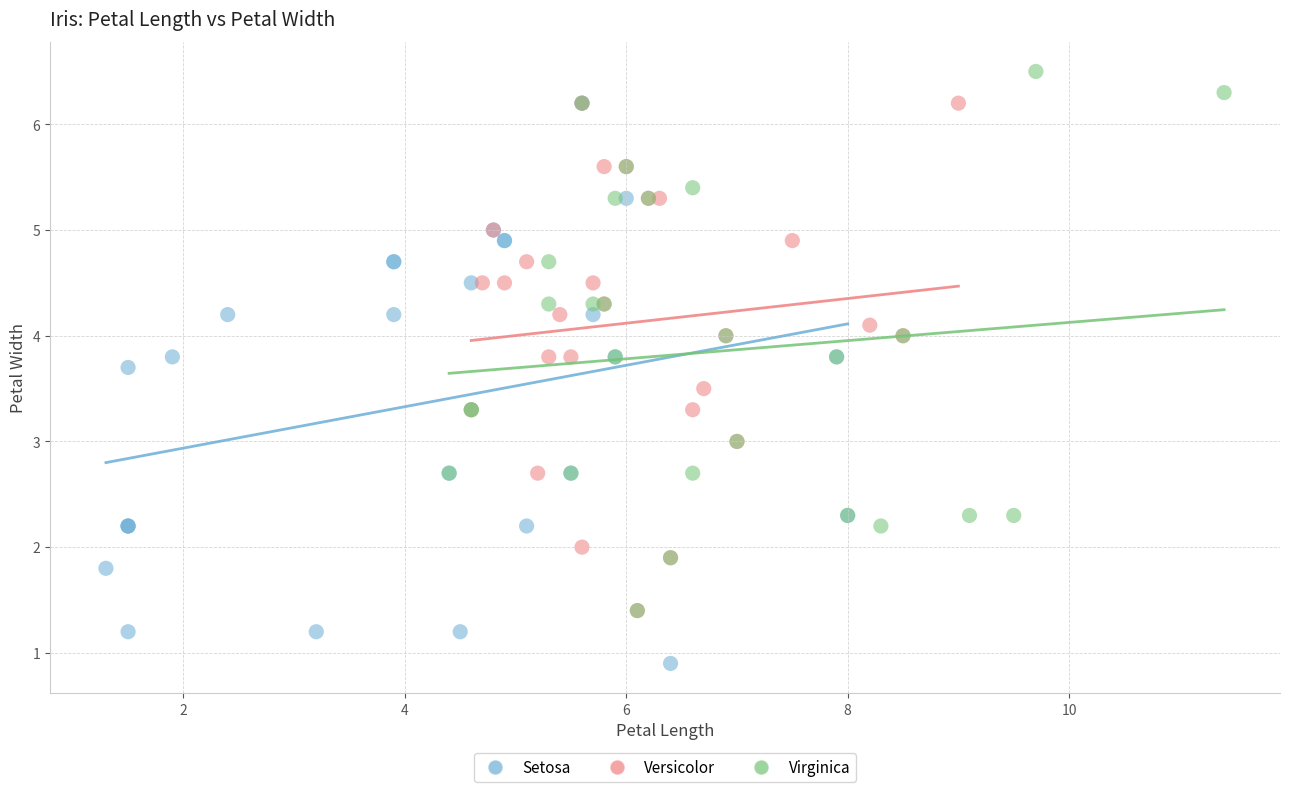

Which series reaches the minimum Y coordinate?

Setosa